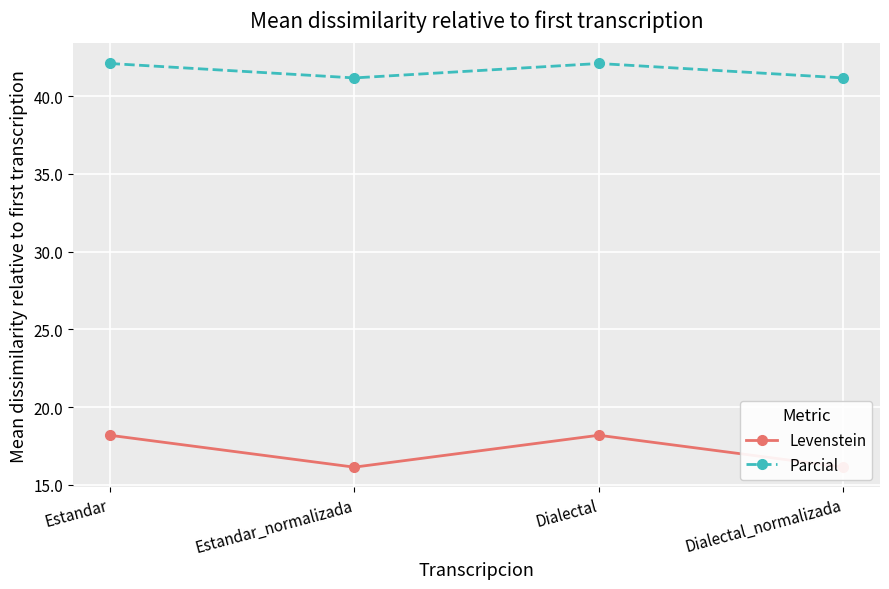

True or false: Parcial and Levenstein intersect in this chart.

False